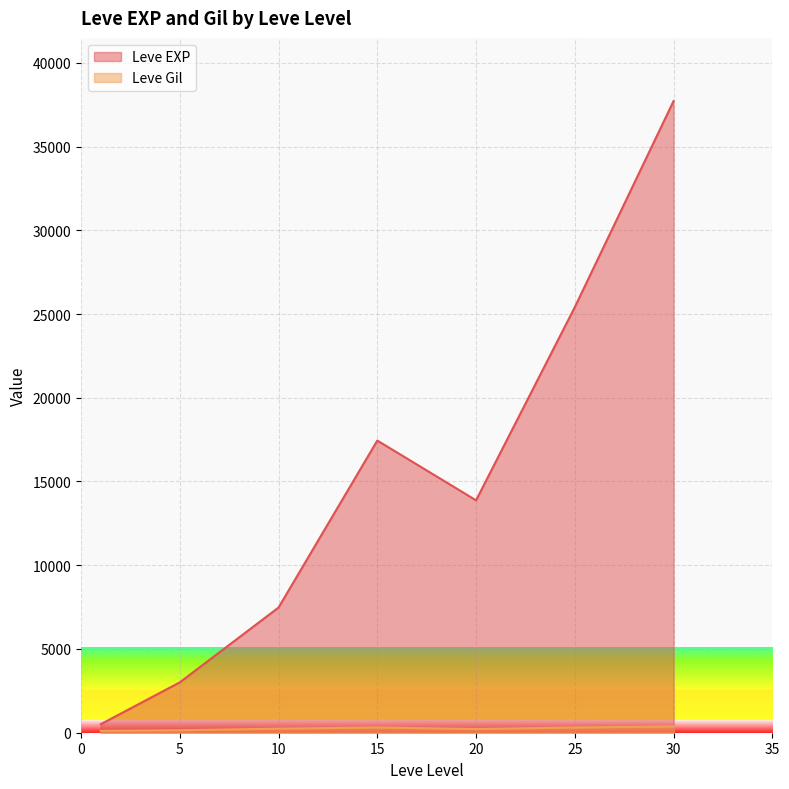

What is the maximum value shown in the chart?

37715.0